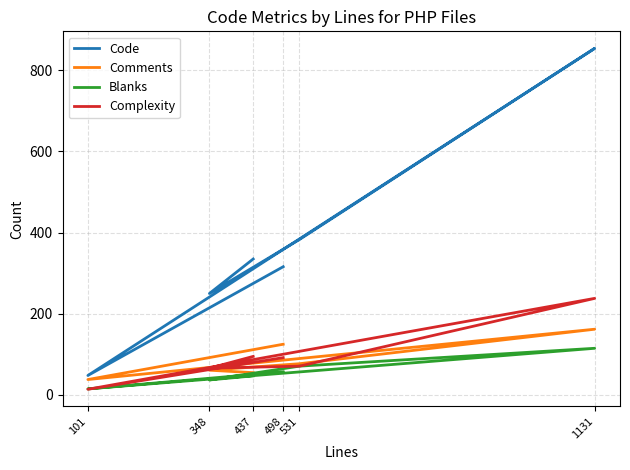

What is the difference between the highest and lowest values at 437?

288